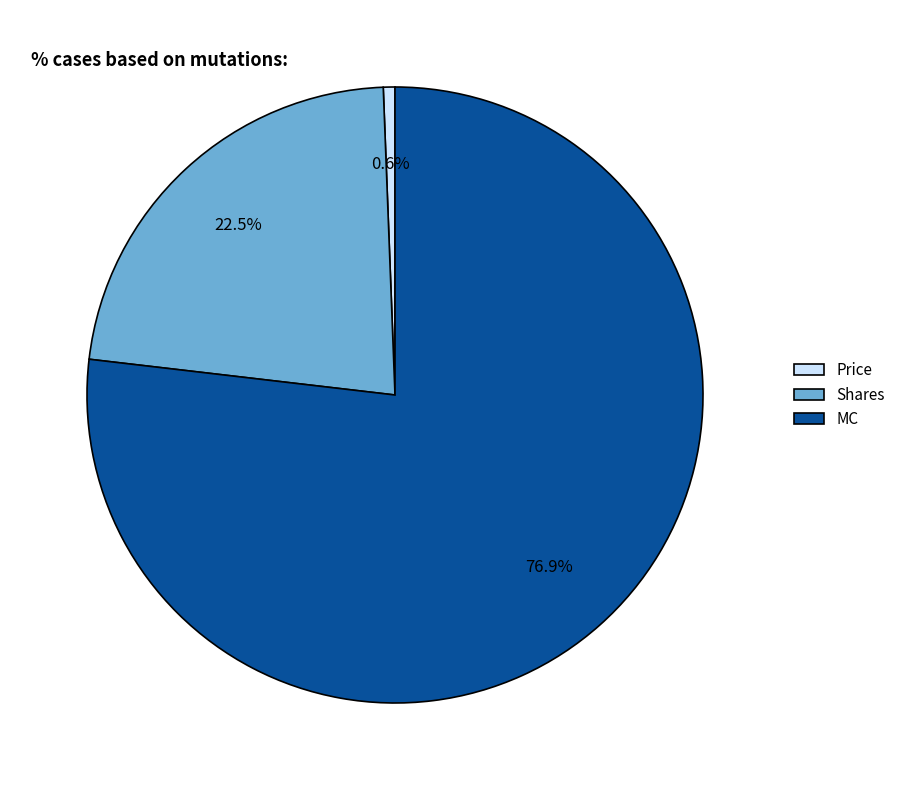

Is it true that Shares is 29% of the pie?

False